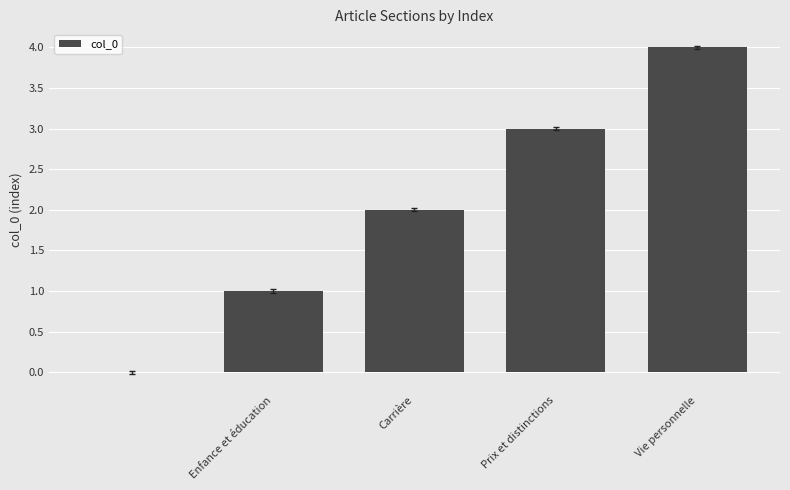

What is the sum of all values?

10